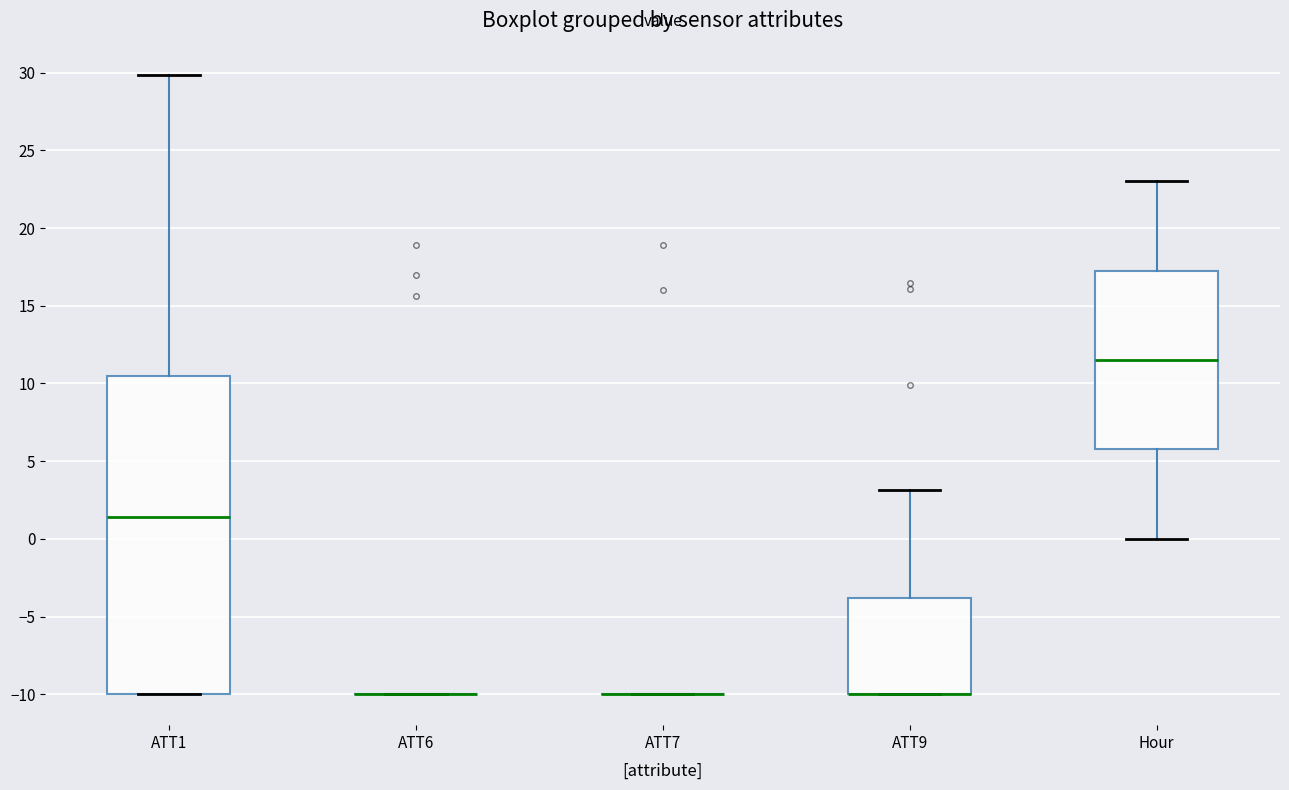

Reading left to right, read every box against the y-axis: the position of its median line, the range the box covers, and the ends of its whiskers. The values are not printed on the chart, so give them approximately, as read against the axis.

ATT1: median 1.5, box -10.0 to 10.5, whiskers -10.0 to 30.0
ATT6: box collapsed to a line at -10.0, whiskers -10.0 to -10.0
ATT7: box collapsed to a line at -10.0, whiskers -10.0 to -10.0
ATT9: median -10.0 (drawn on the box's lower edge), box -10.0 to -4.0, whiskers -10.0 to 3.0
Hour: median 11.5, box 6.0 to 17.5, whiskers 0.0 to 23.0